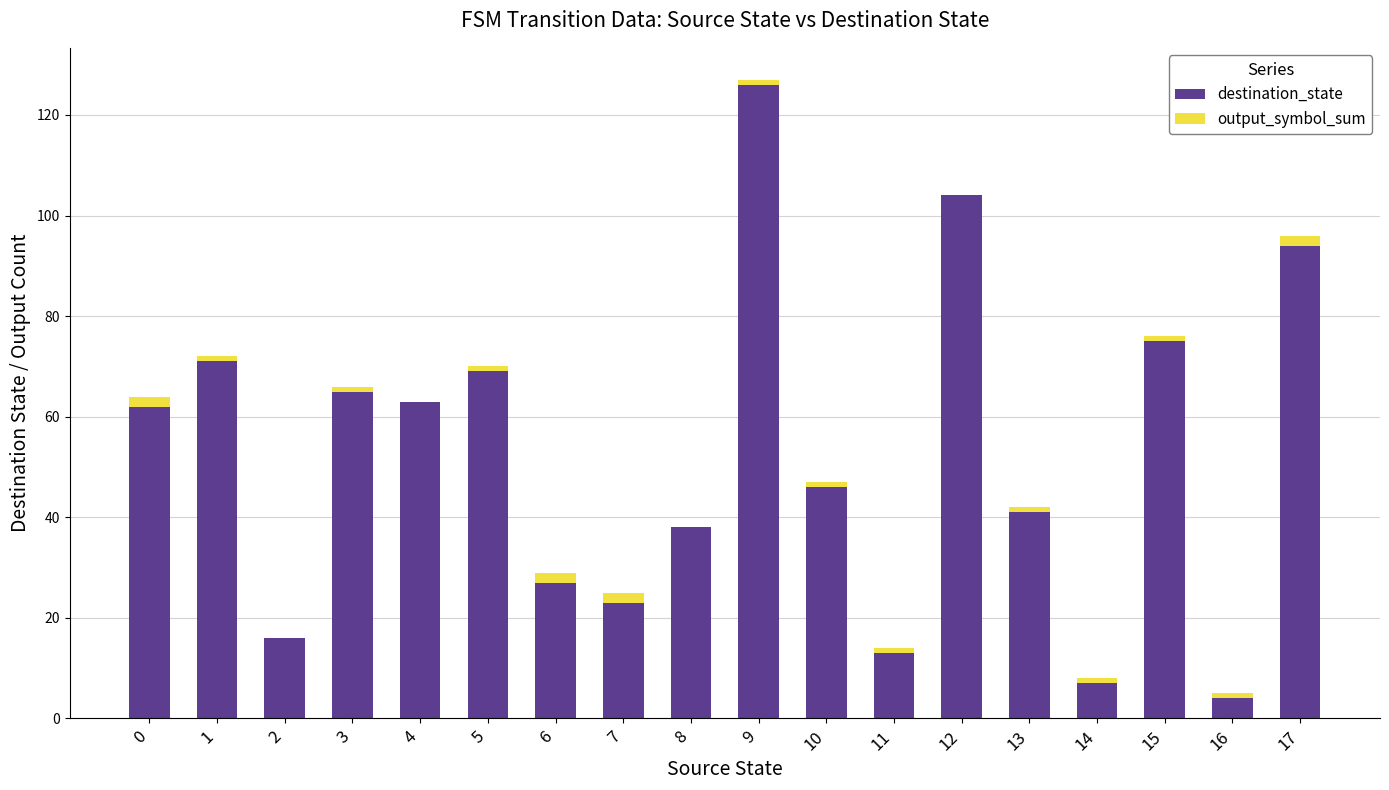

Count the number of data series in this chart.

2